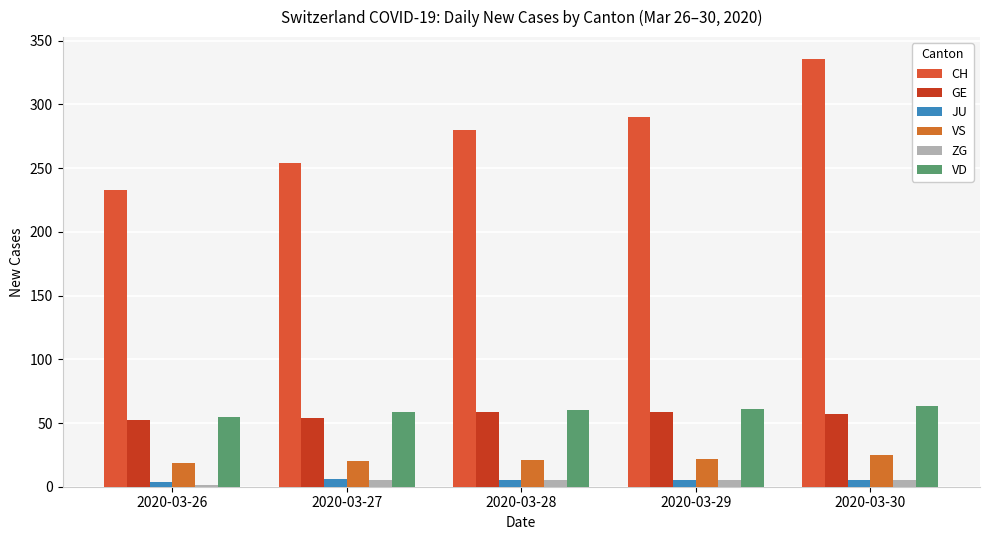

How many groups of bars are there?

5